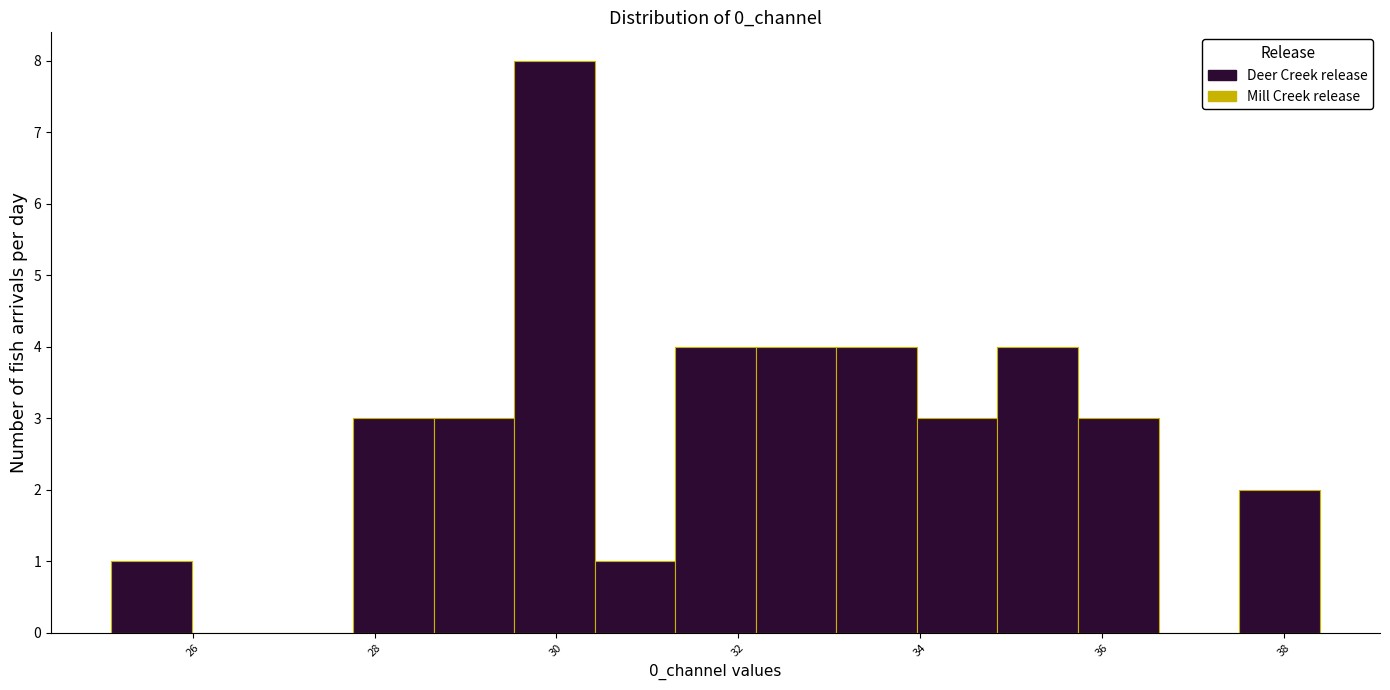

What is the height of the bar covering 35.8 to 36.6 on the x-axis? Neither the bar edges nor the heights are printed on the chart, so give them approximately, as read against the axes.

3